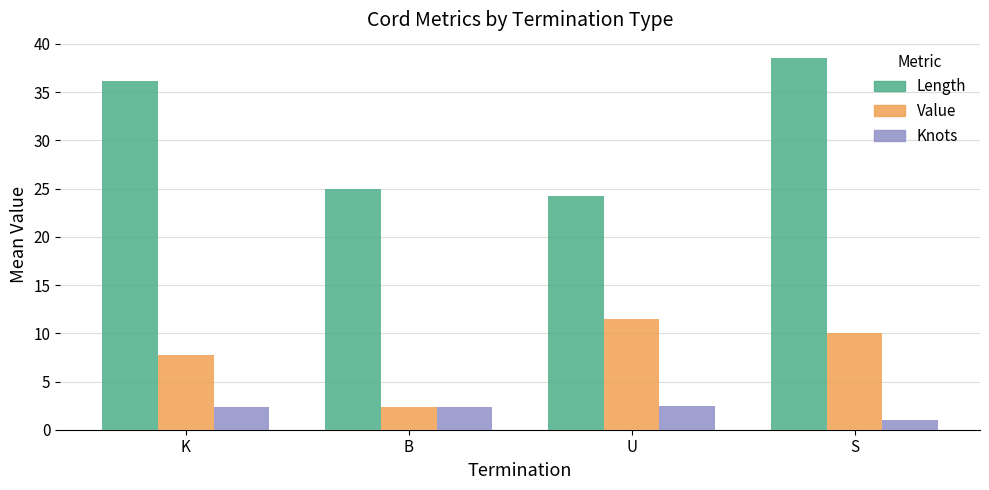

What is the approximate value of Value at U?

11.5